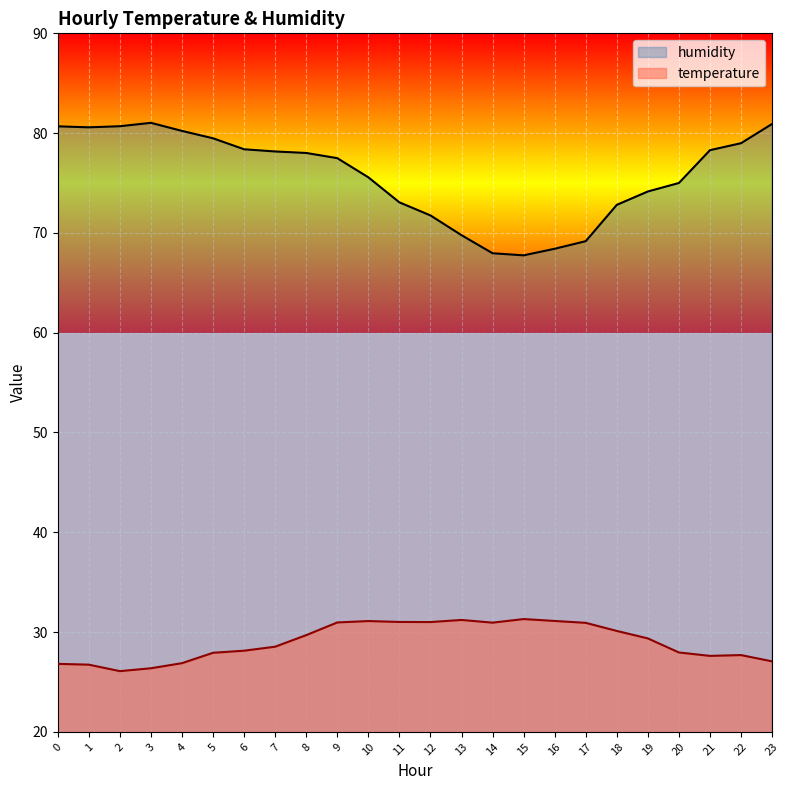

Where does the temperature series first go above 29?

8